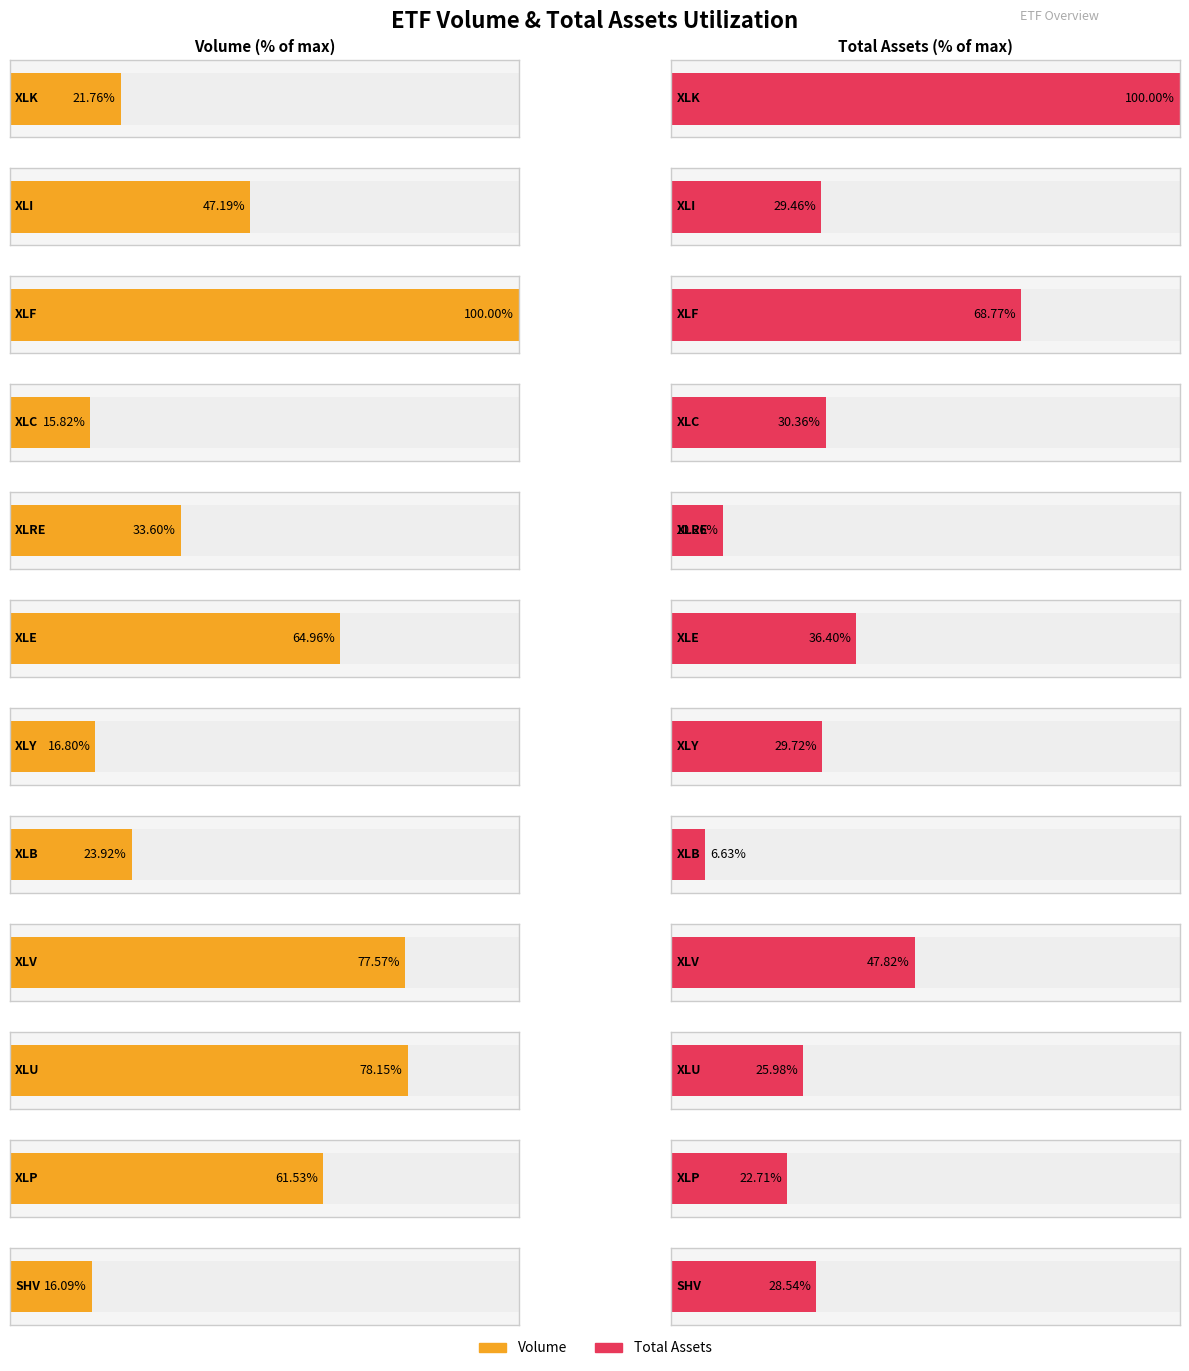

Rank the categories by totalAssets value from highest to lowest.

XLK, XLF, XLV, XLE, XLC, XLY, XLI, SHV, XLU, XLP, XLRE, XLB